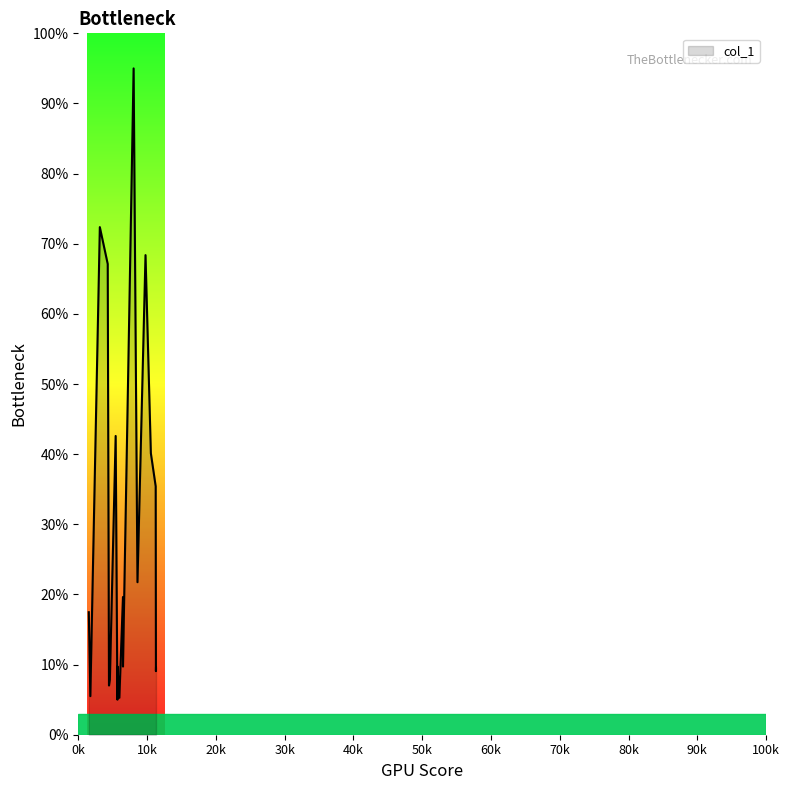

What is the ratio of the value at 8045.4 to the value at 6496.67?

4.8